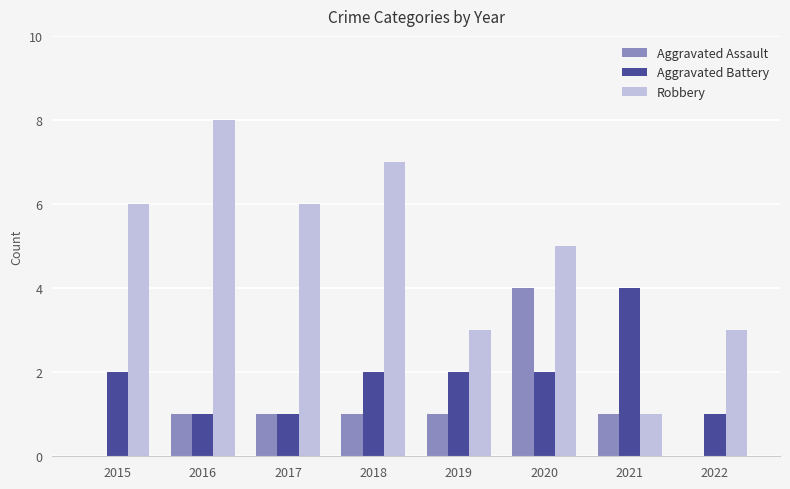

What is the maximum value shown in the chart?

8